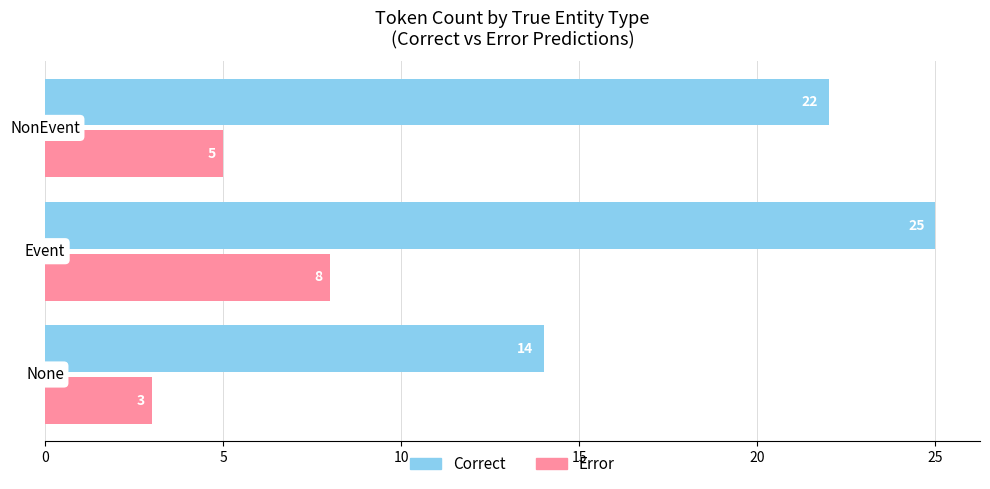

Rank the series by their maximum value, from highest to lowest.

Correct, Error